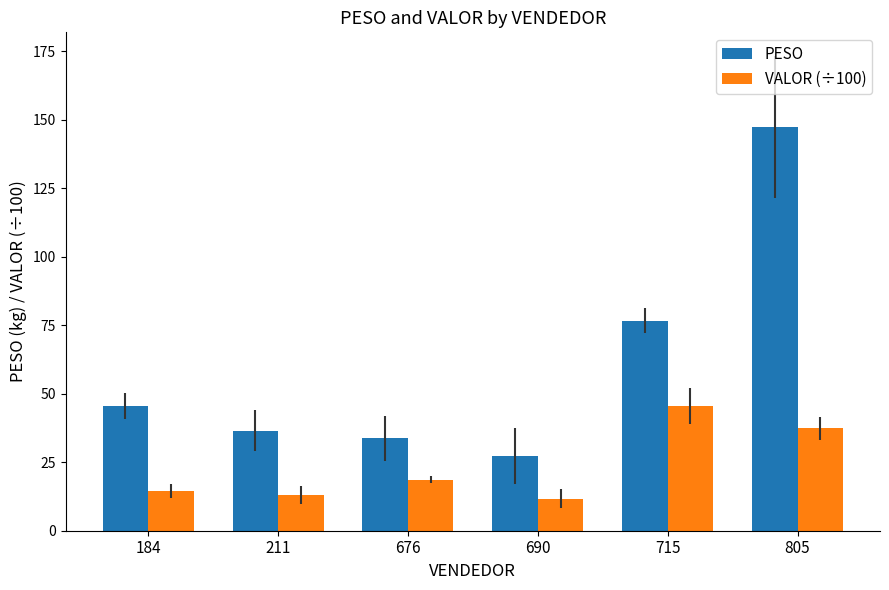

List the series in order of their peak value, highest first.

PESO, VALOR (÷100)